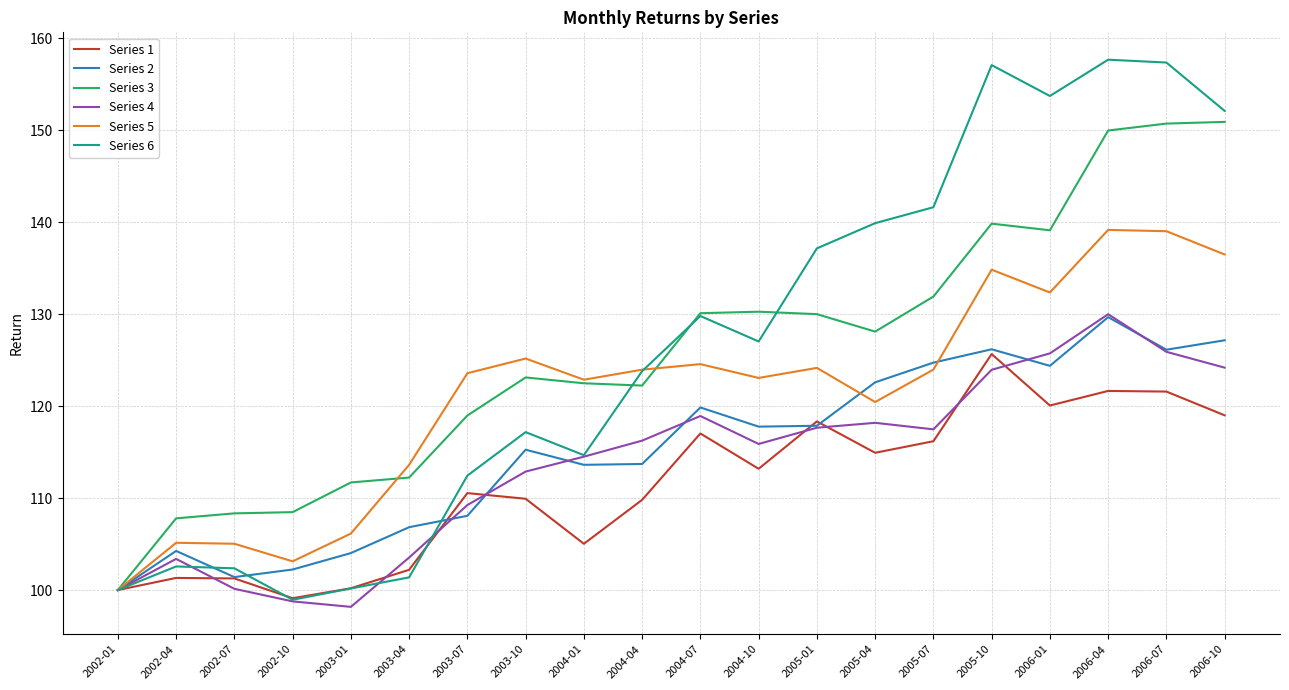

What is the difference between the highest and lowest values at 2005-04?

25.0